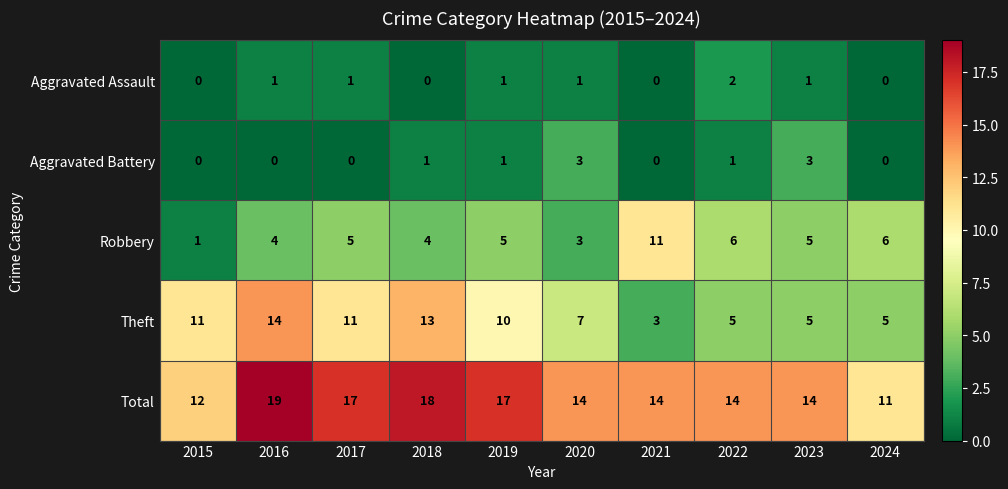

Is the value of Aggravated Battery at 2023 greater than the value of Aggravated Assault at 2022?

Yes